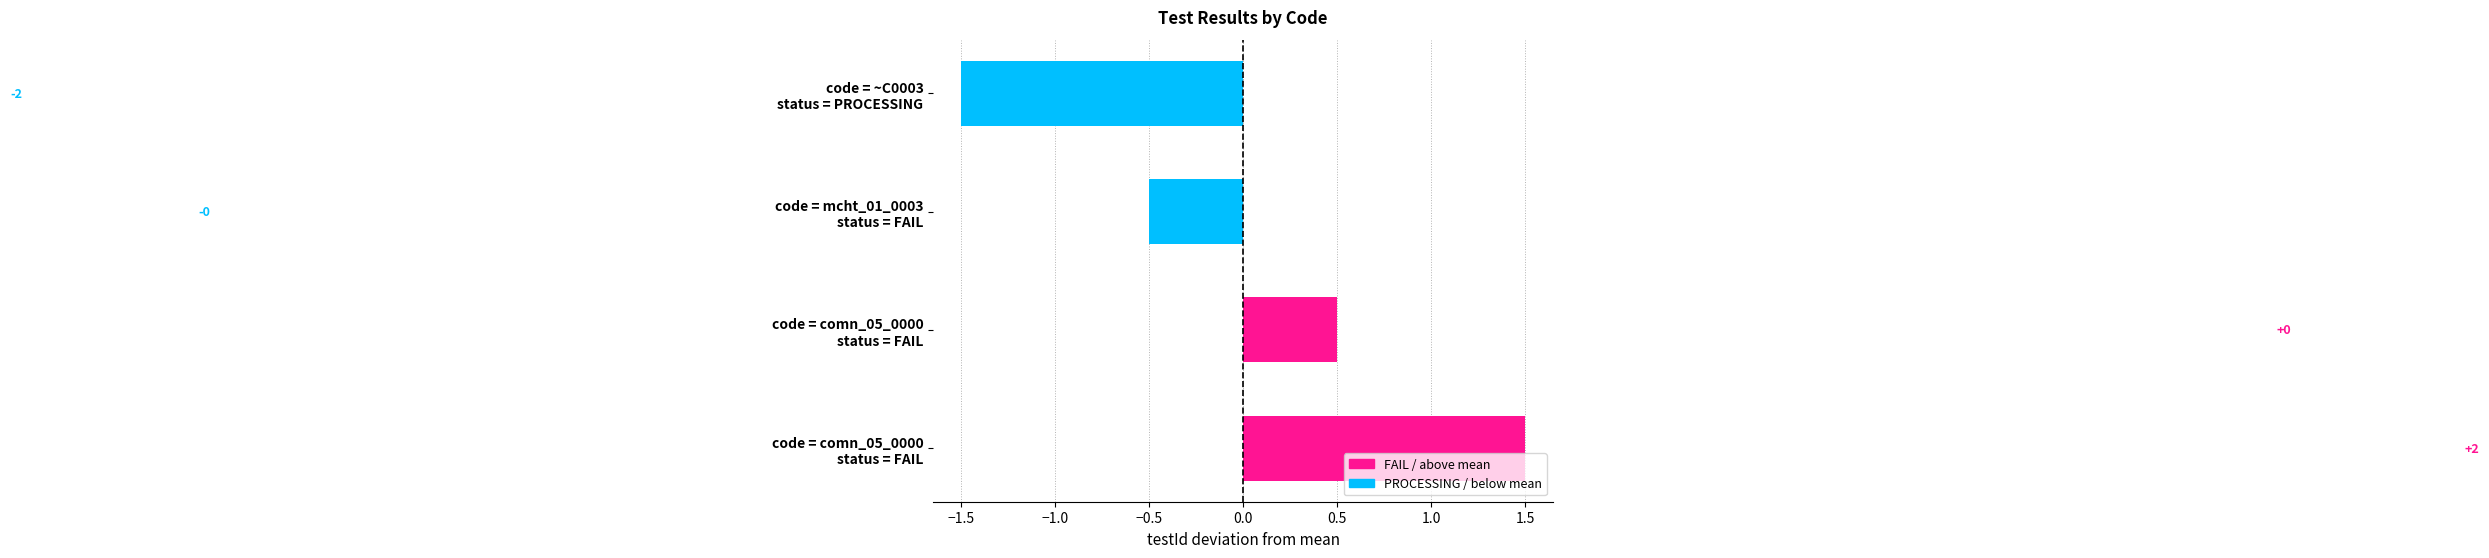

How many bars are there in total?

4